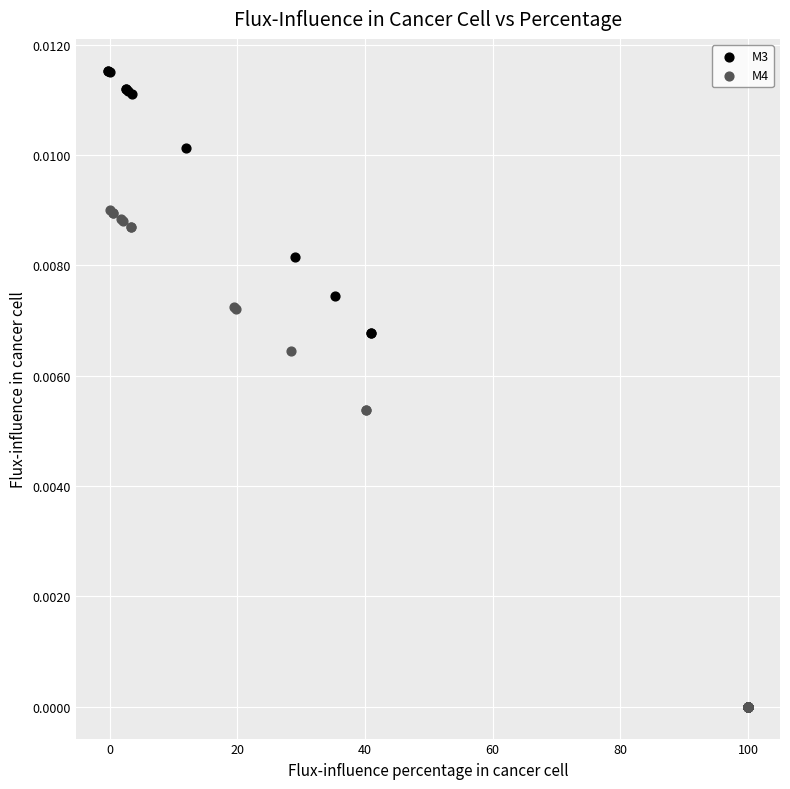

Which series has the widest spread of Y values?

M3